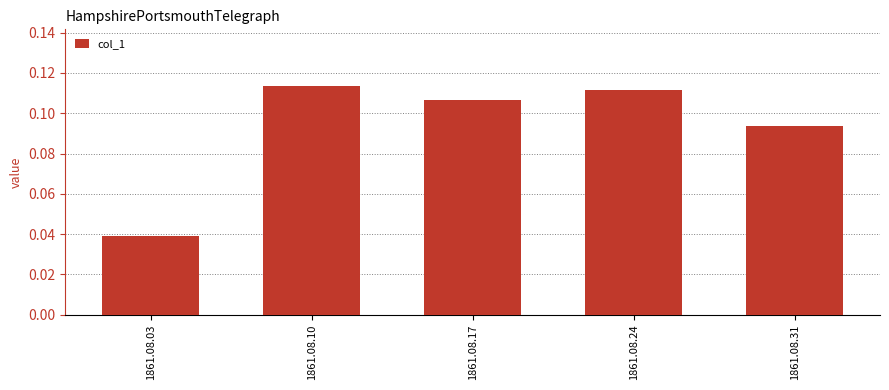

Which has a higher value, 1861.08.24 or 1861.08.17?

1861.08.24